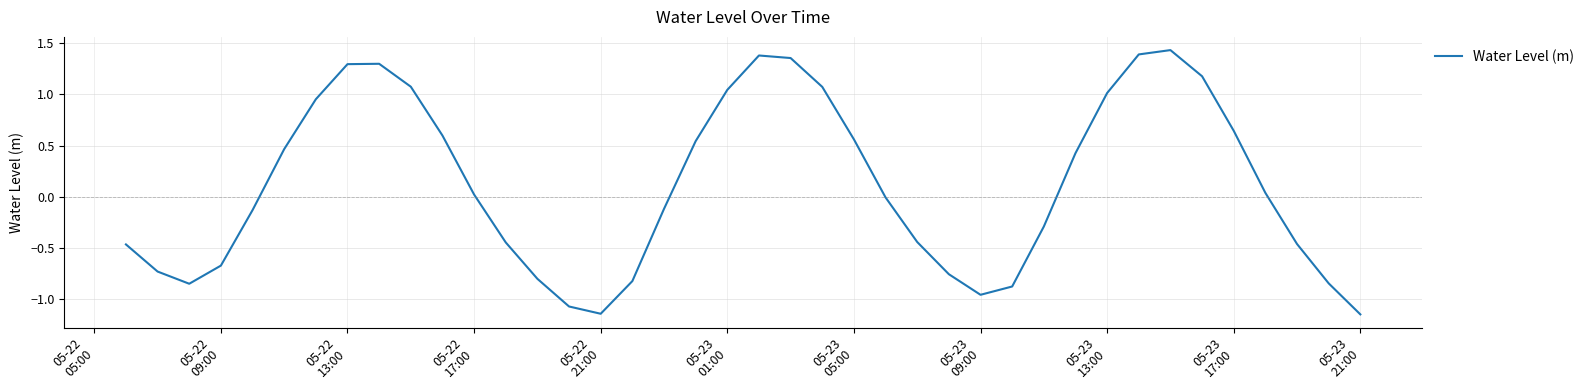

What is the difference between the maximum and minimum values?

2.6